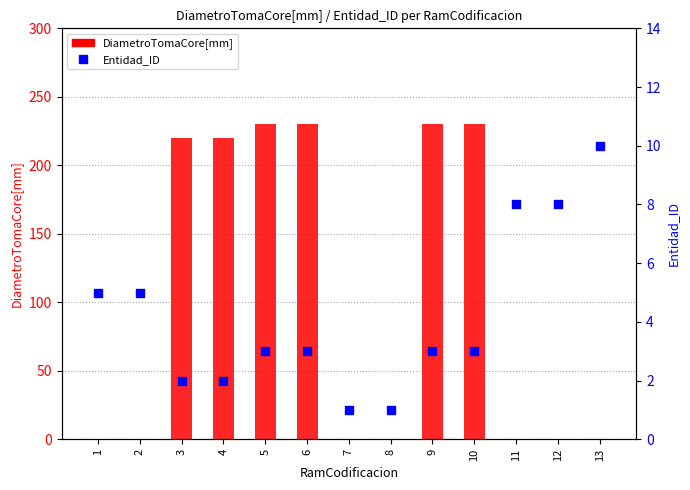

Which series reaches the minimum Y coordinate?

DiametroTomaCore[mm]